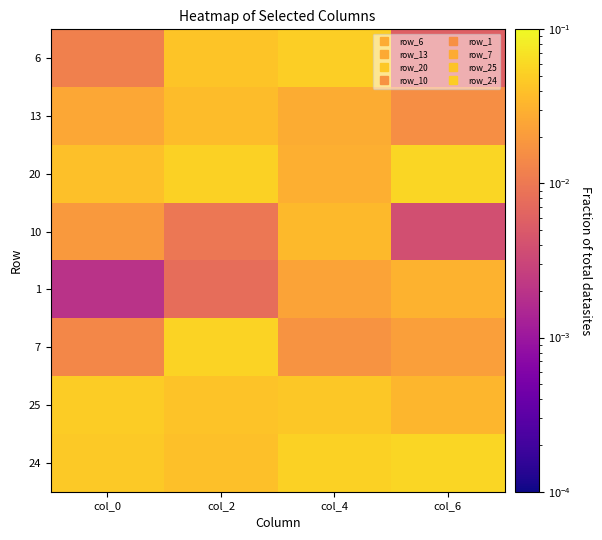

Between col_0 and col_2, which is larger?

col_2